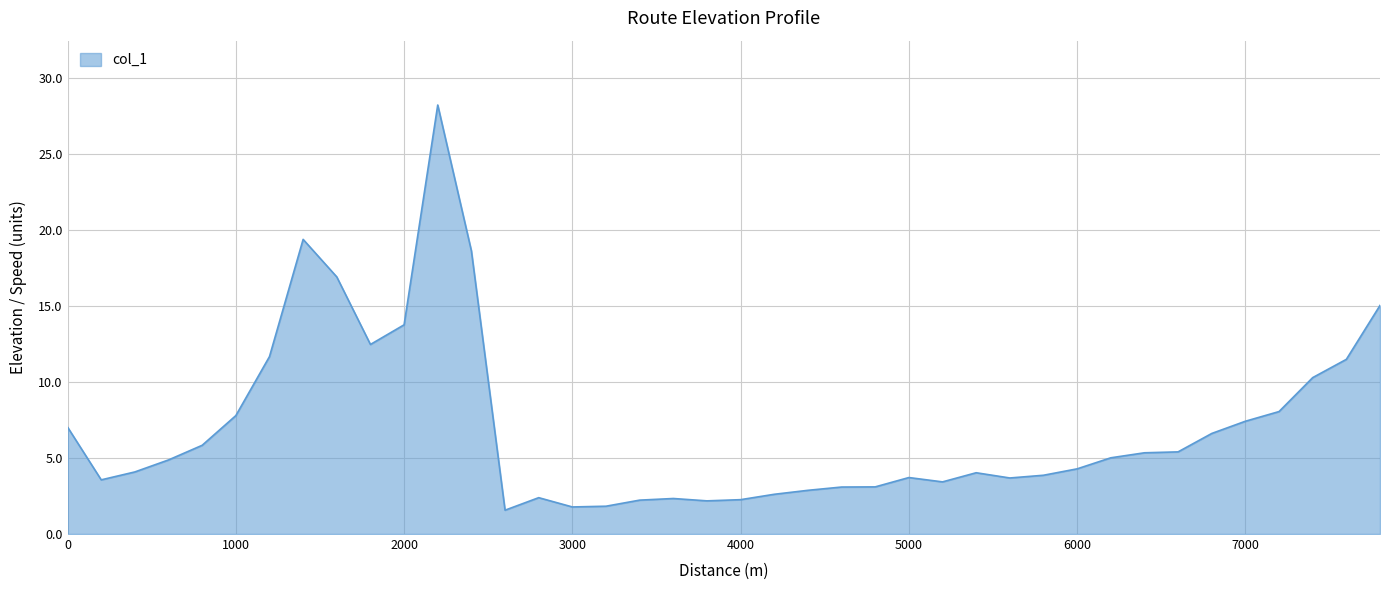

What is the difference between the maximum and minimum values?

26.6